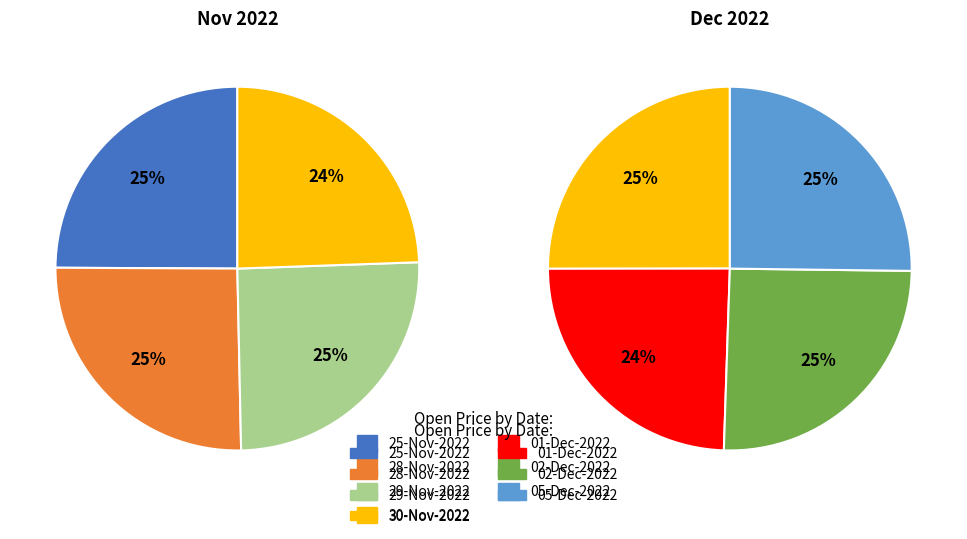

Which category has the smallest portion of the pie?

01-Dec-2022